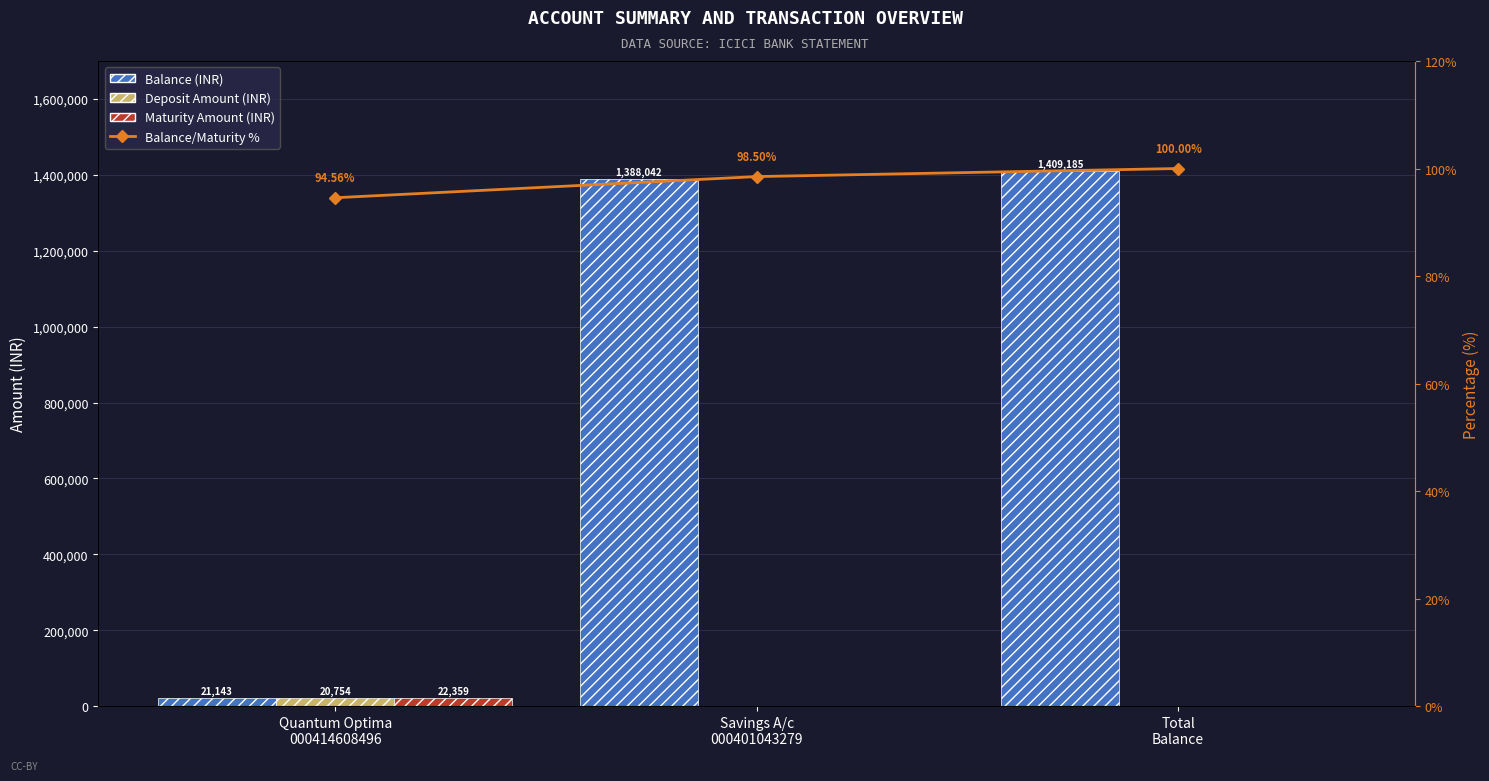

What position from the right is Total
Balance?

1